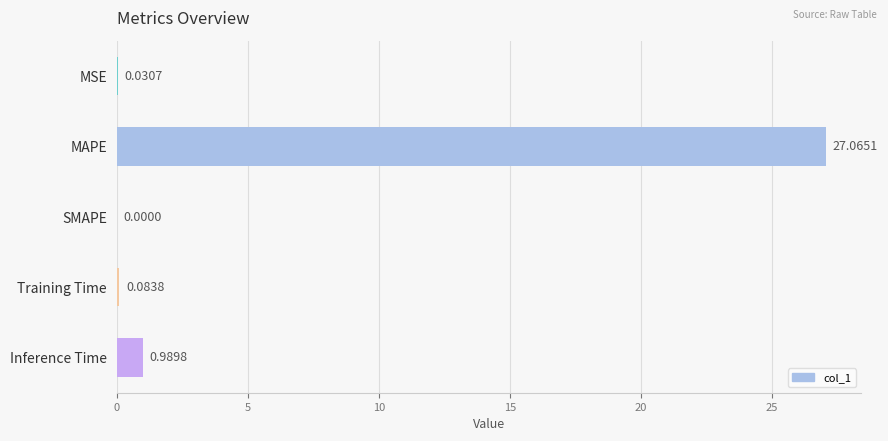

What is the sum of the values at MSE and MAPE?

27.1